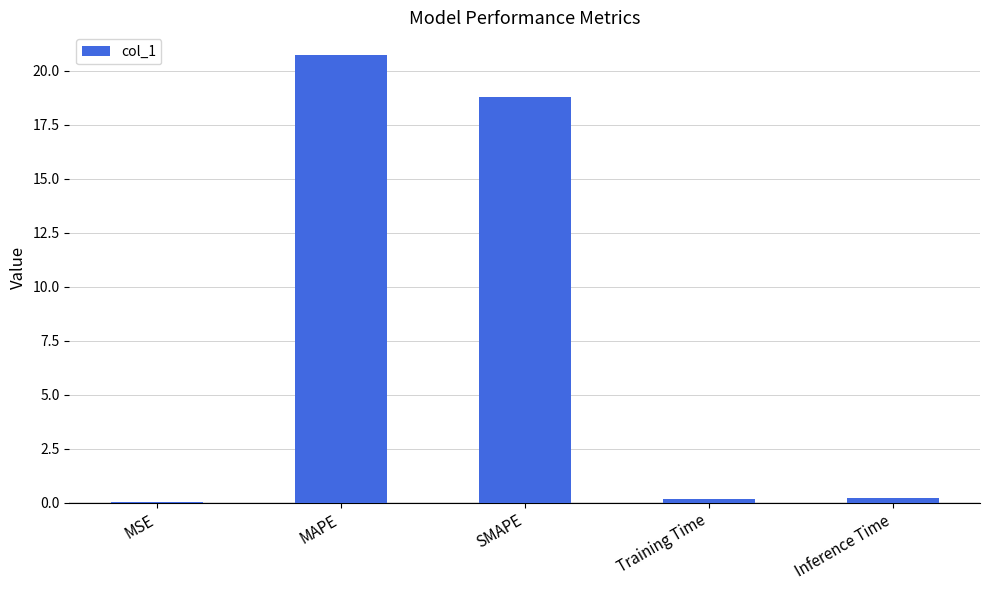

Read the value at SMAPE.

18.8